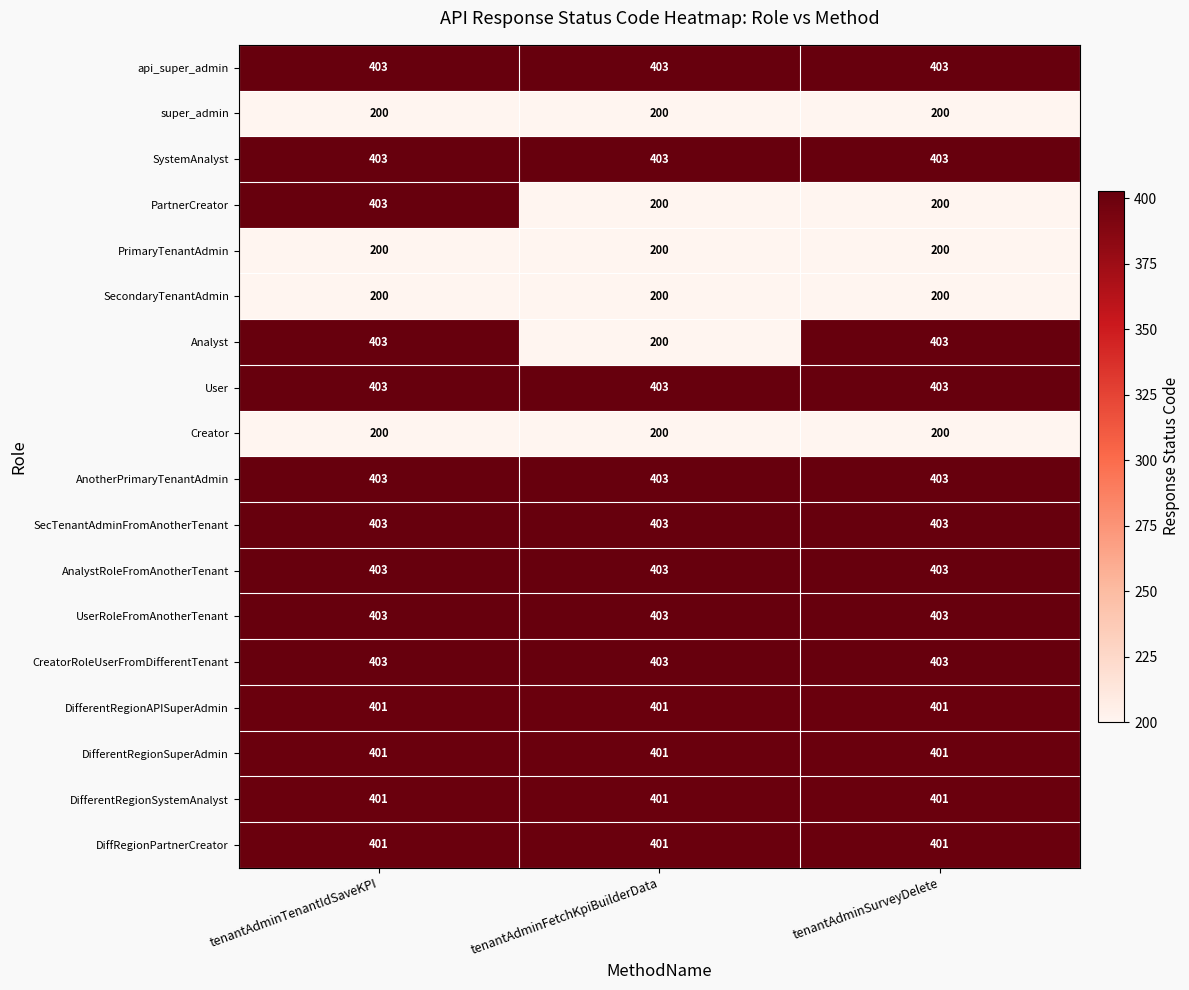

True or false: Analyst has a value of 403 at tenantAdminTenantIdSaveKPI.

True